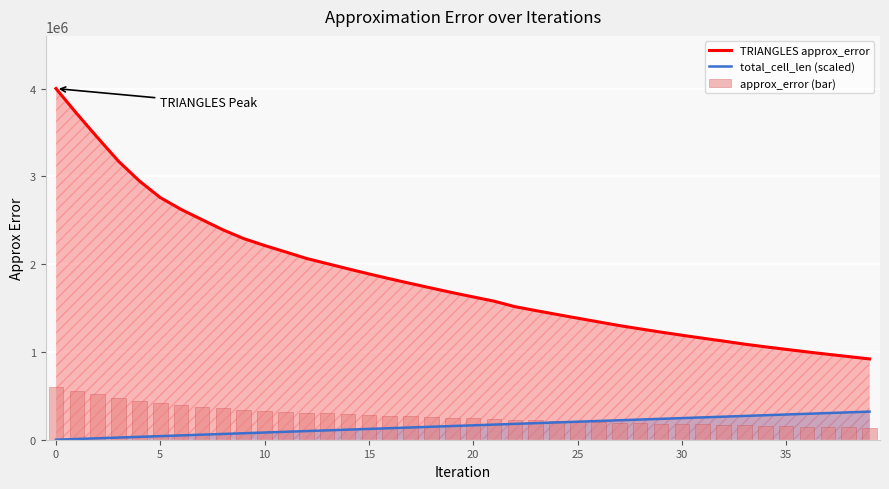

How many groups of bars are there?

40